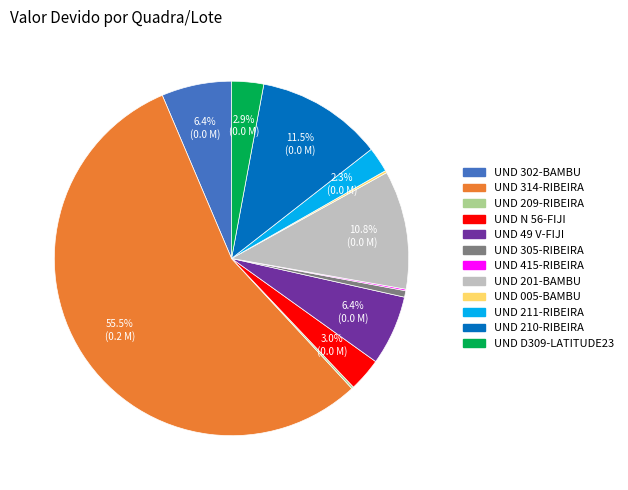

How much of the chart is everything except UND 201-BAMBU?

89.2%